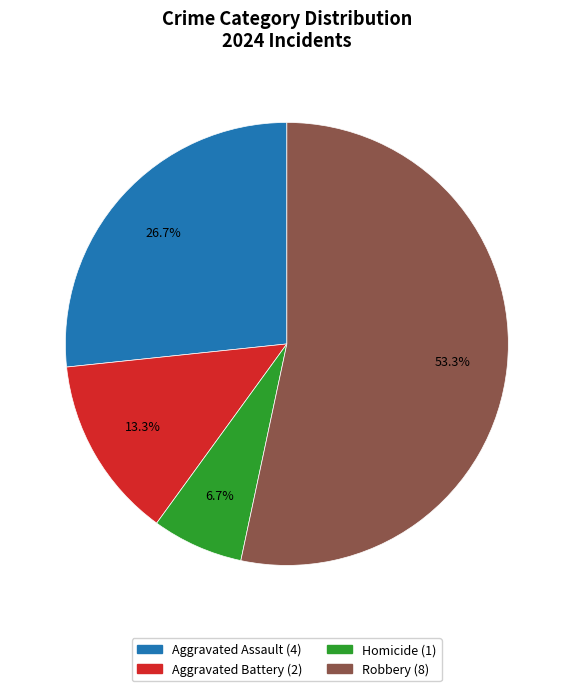

What percentage is the Robbery slice, to the nearest percent?

53%